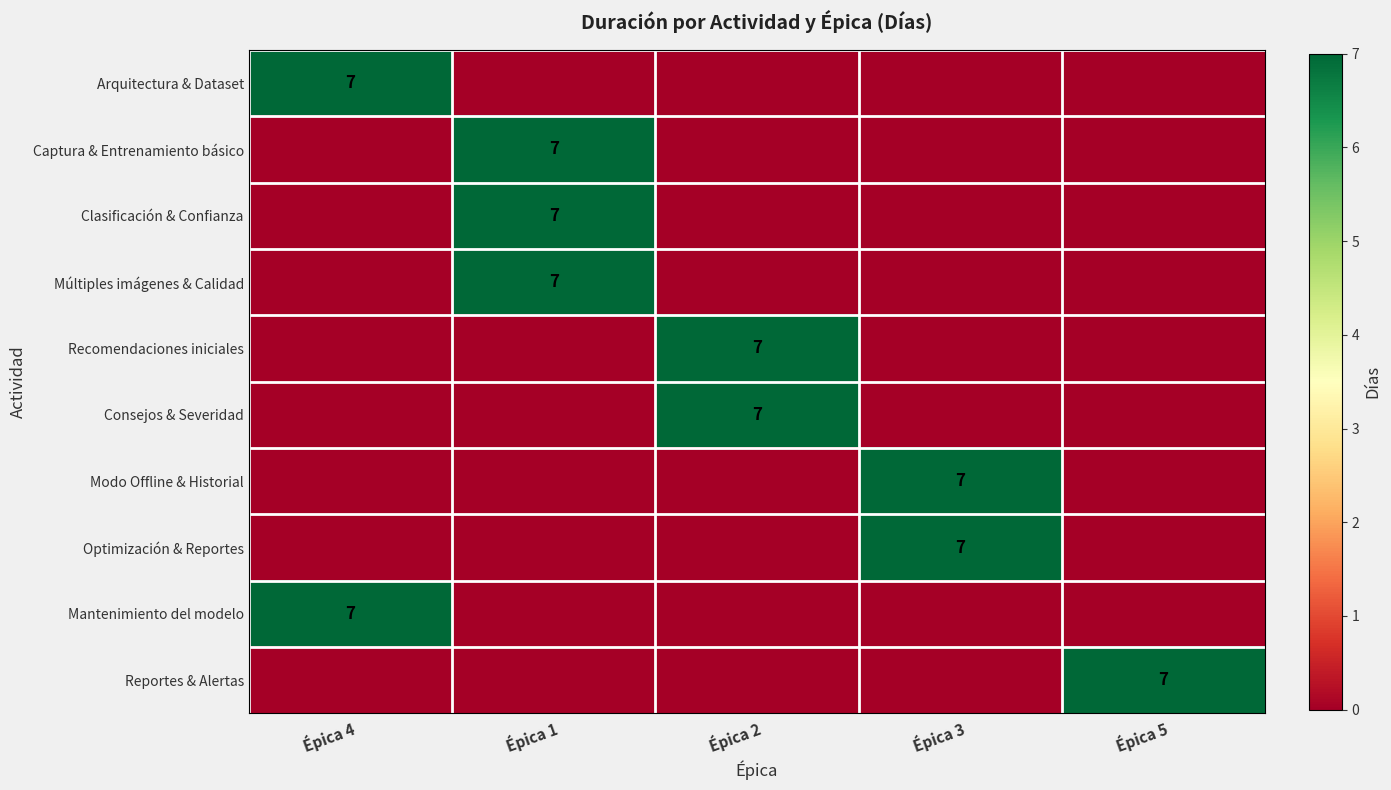

The value of Modo Offline & Historial at Épica 3 is 12. True or false?

False